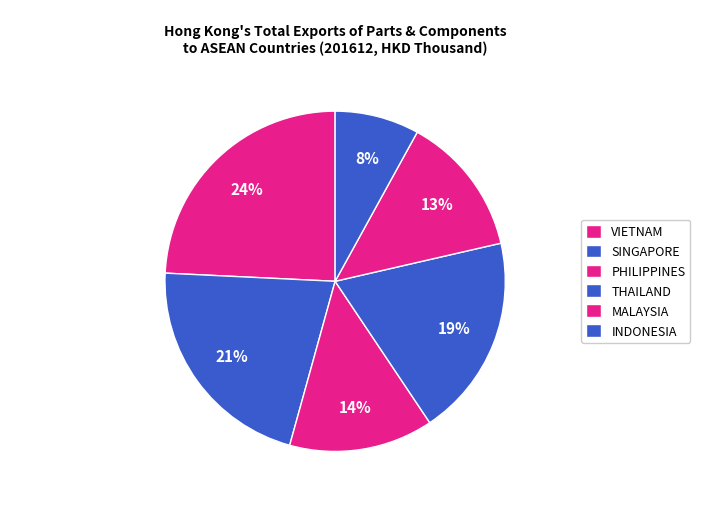

How many segments does this pie chart have?

6